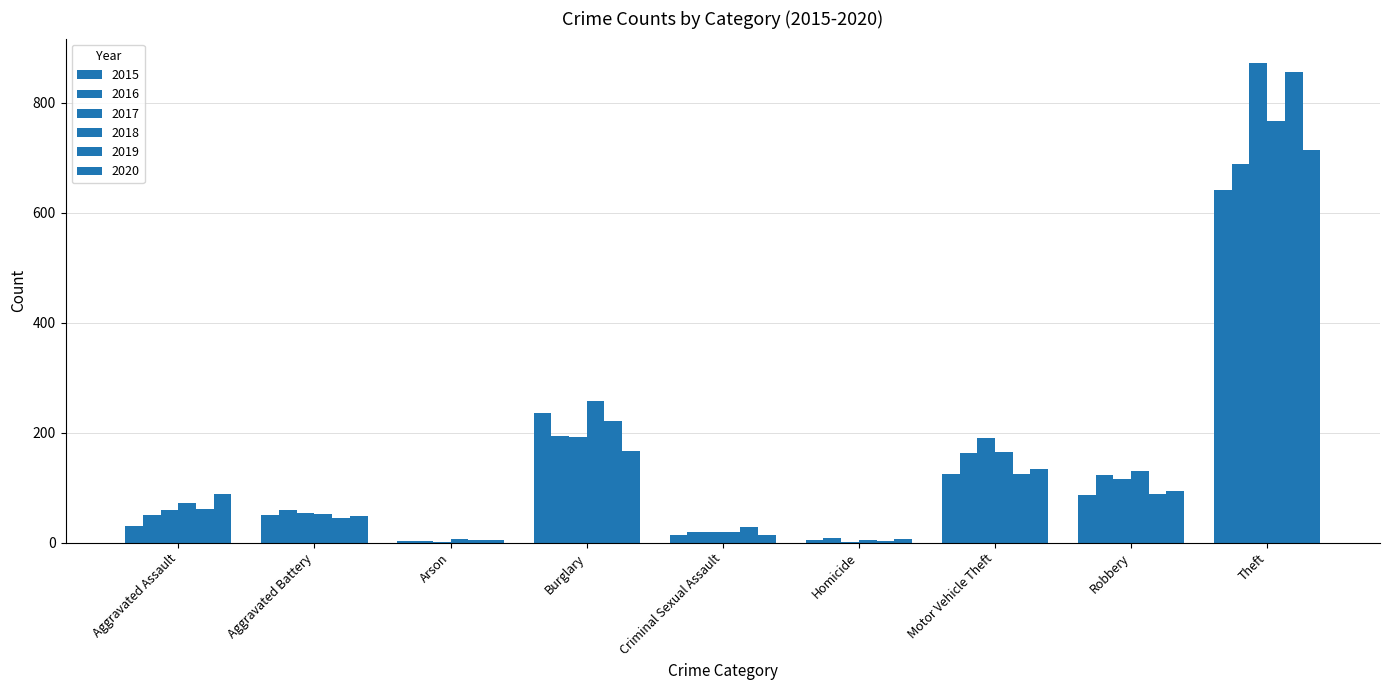

Does the chart contain stacked bars?

No